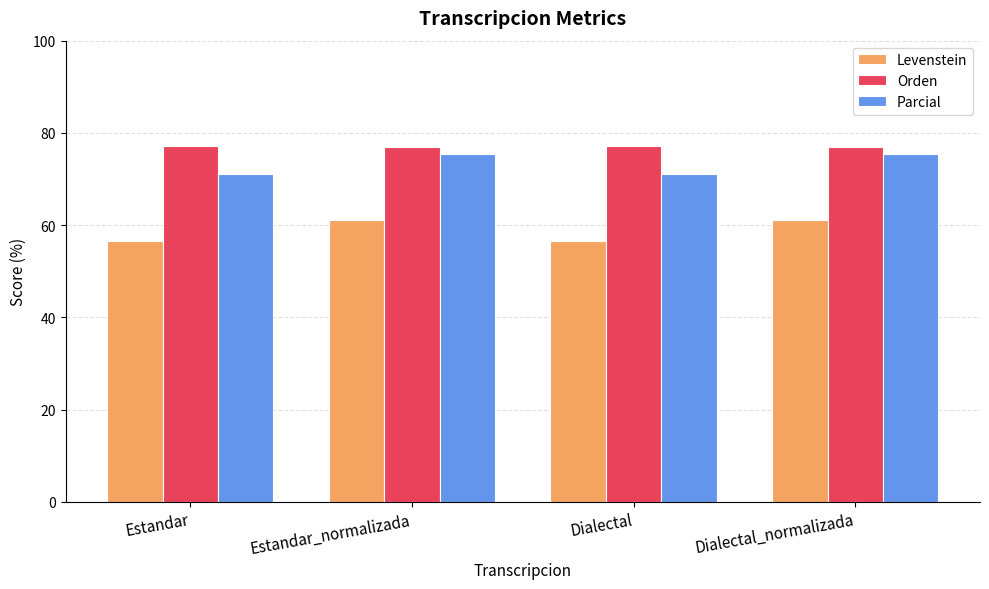

What is the label of the 2nd bar from the right?

Dialectal